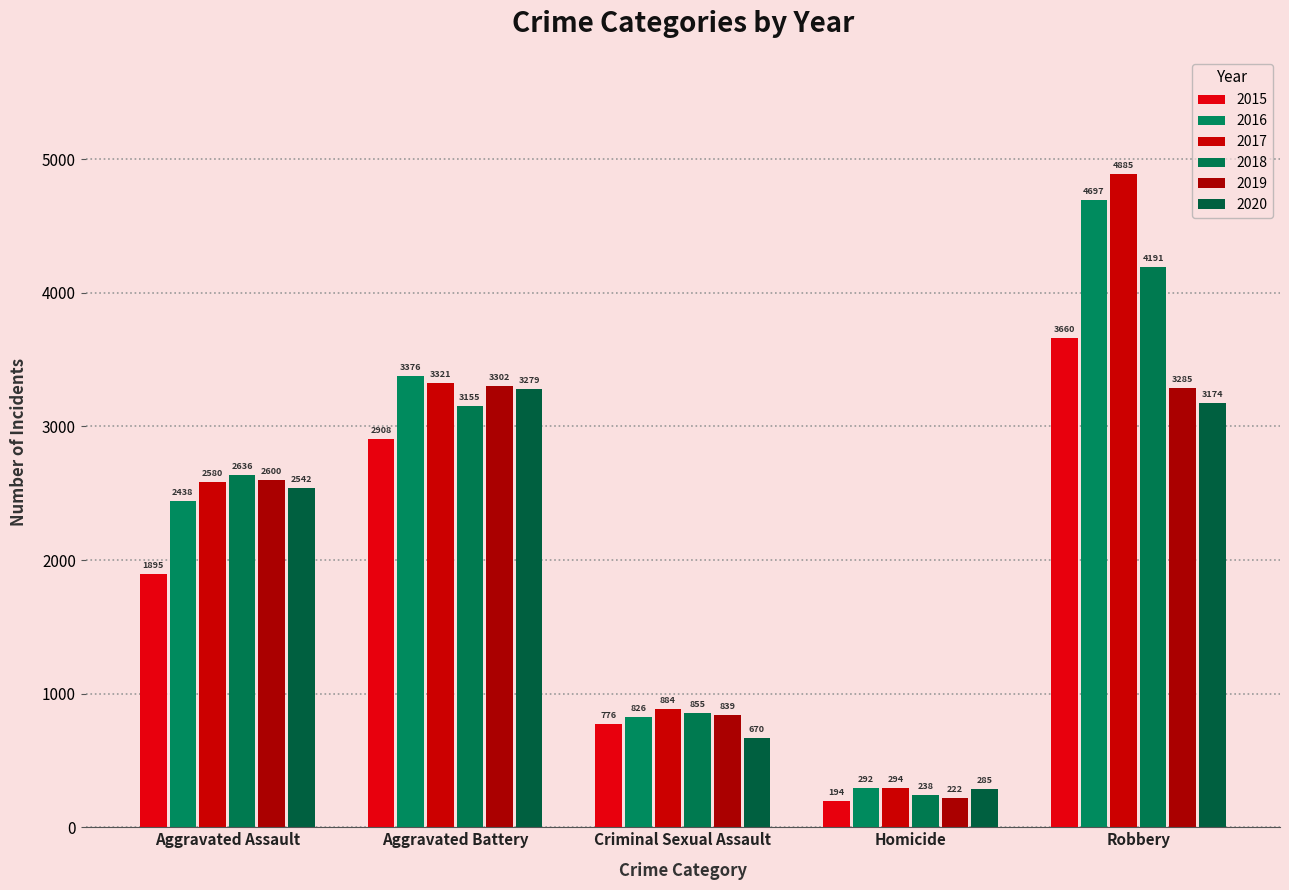

Which series has the largest total across all categories?

2017